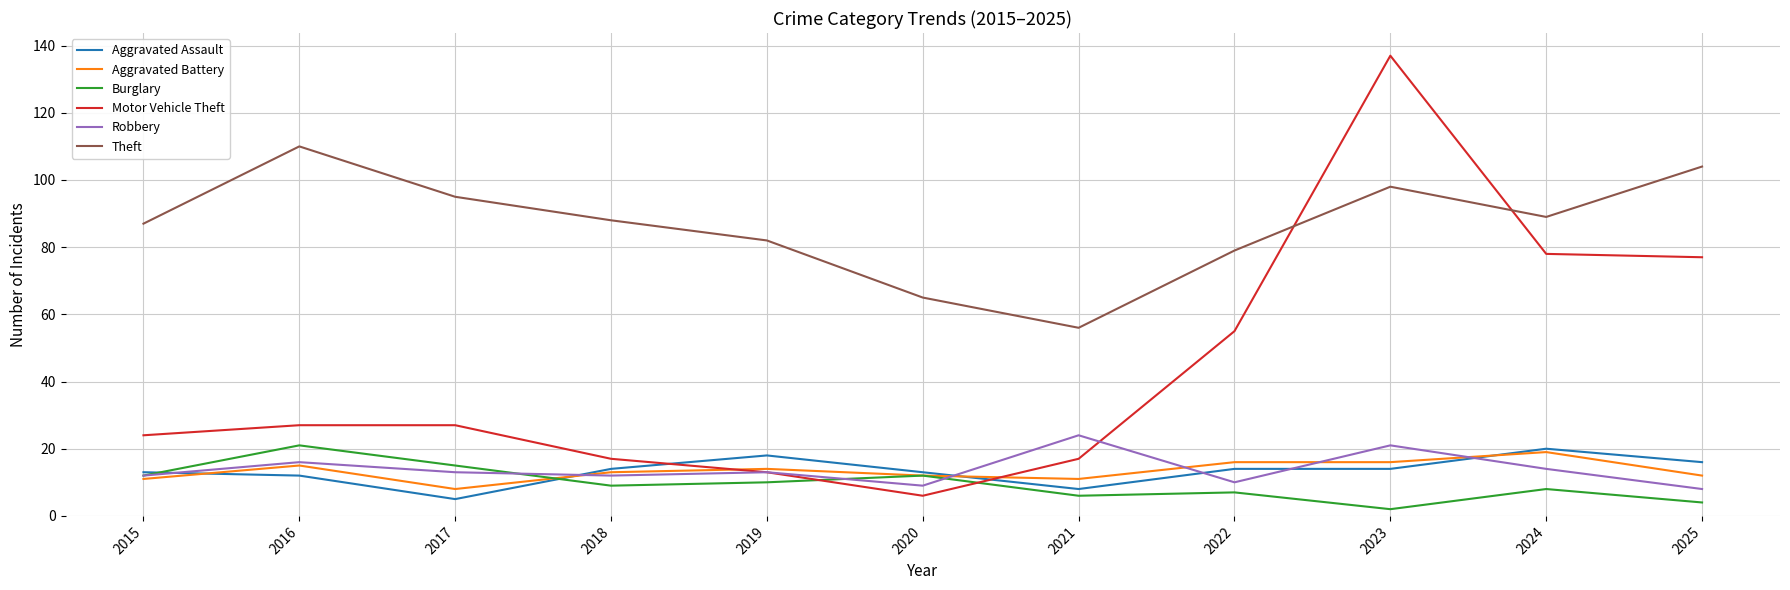

How many values in the Aggravated Battery series are below 13?

5